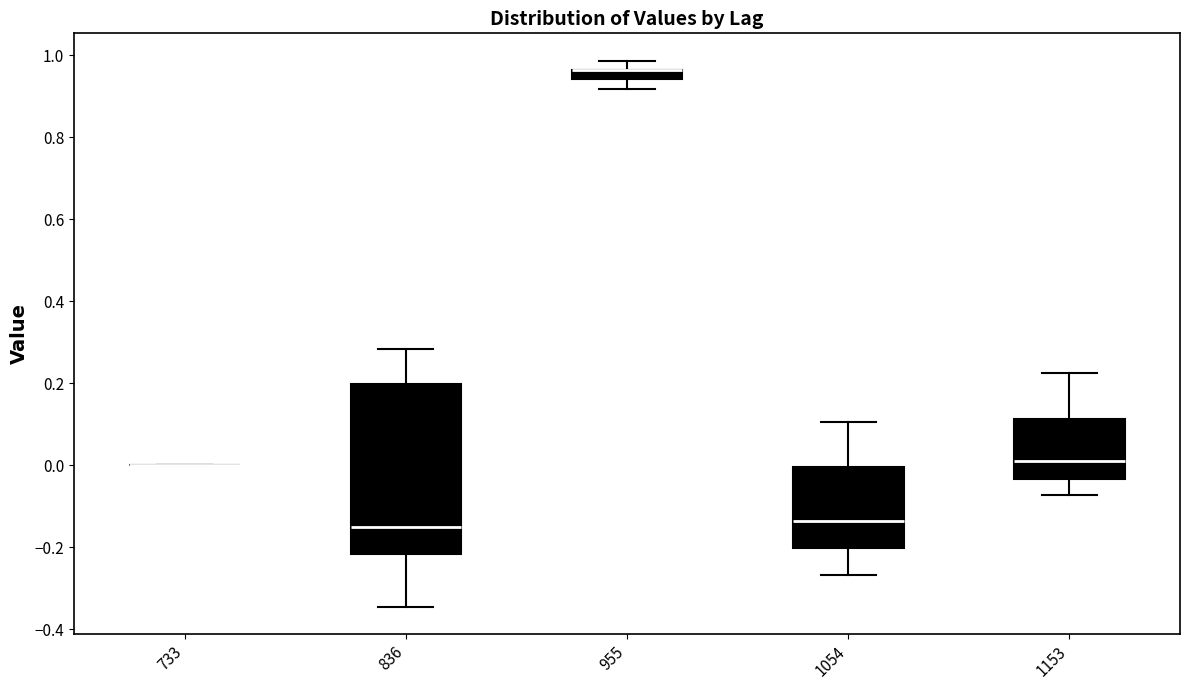

Which box is the tallest, from its lower edge to its upper edge?

836